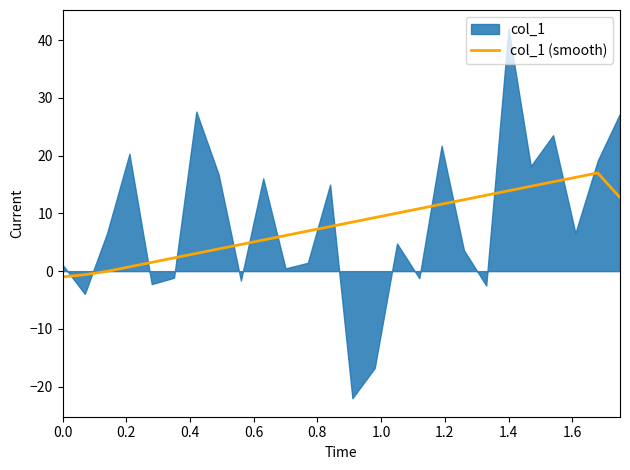

What is the average value?

7.9